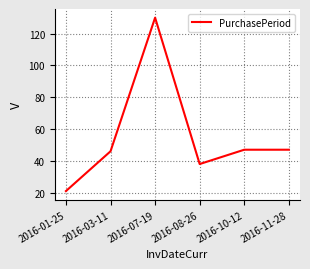

Read the value at 2016-10-12, to the nearest 10.

50